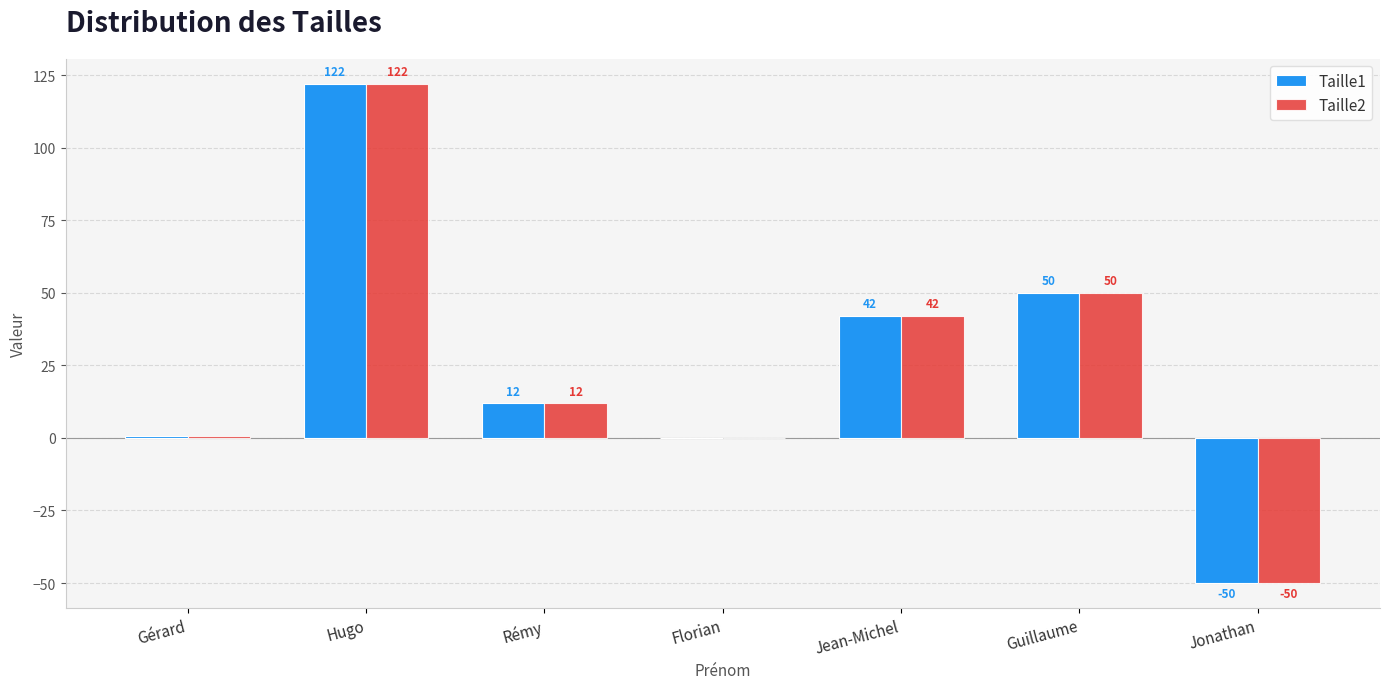

Is the value of Taille1 at Gérard greater than the value of Taille2 at Hugo?

No